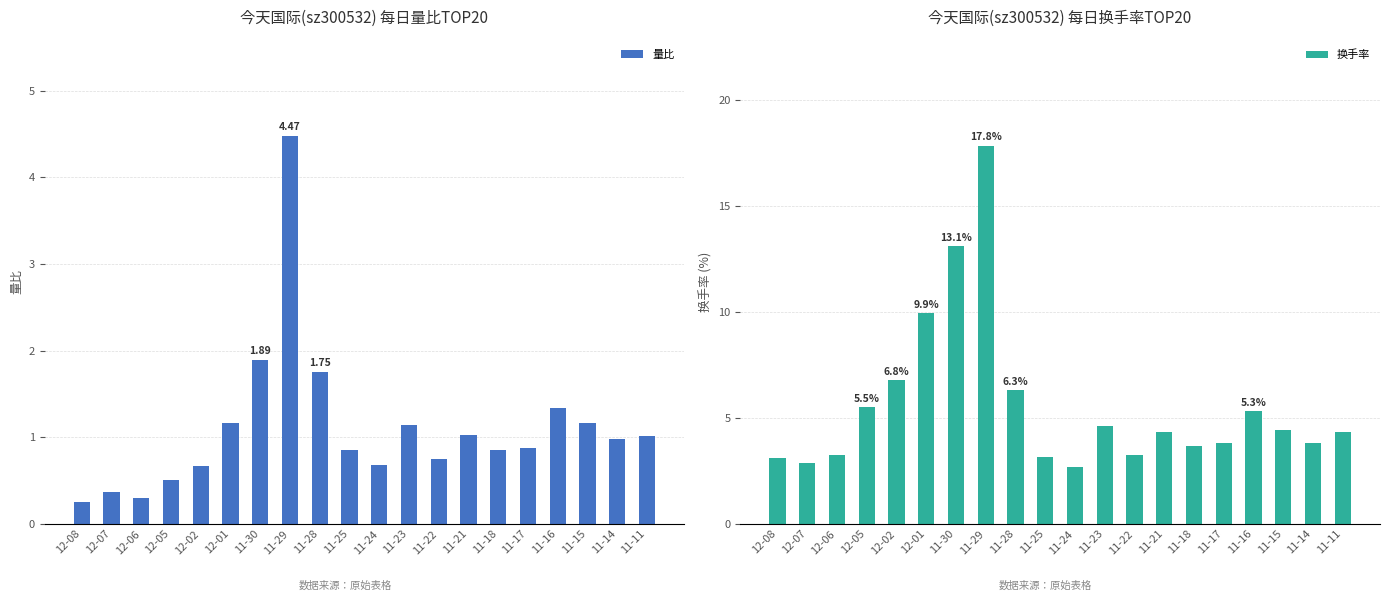

Which label corresponds to the largest value in the chart?

11-29